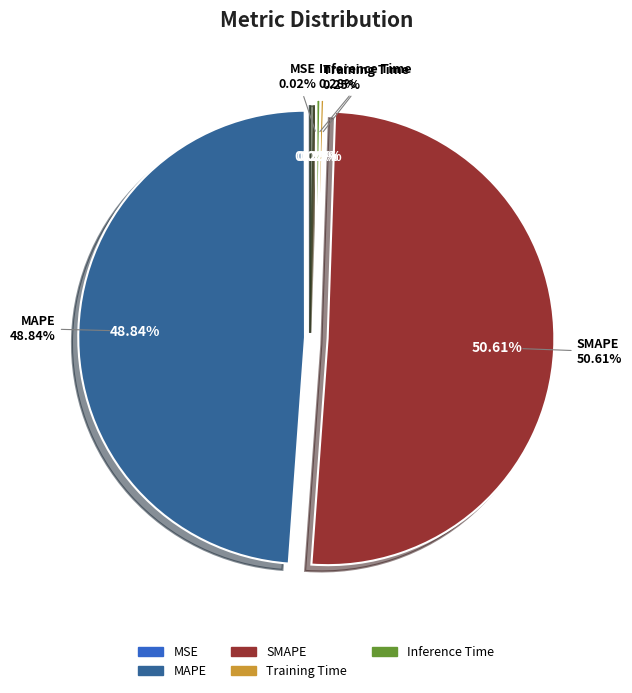

The Inference Time slice represents 12% of the pie. True or false?

False